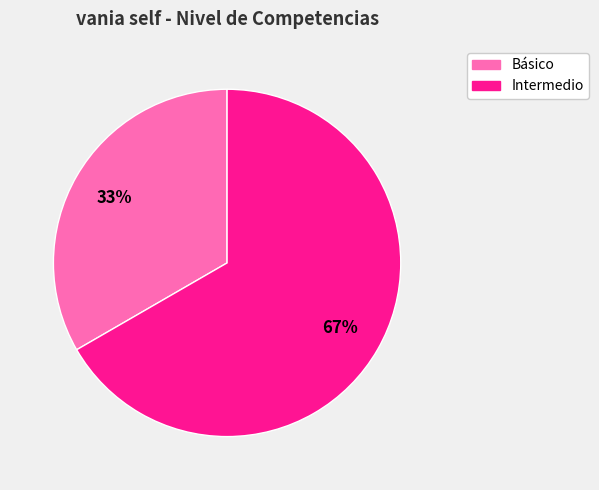

Does any single category account for the majority?

Yes